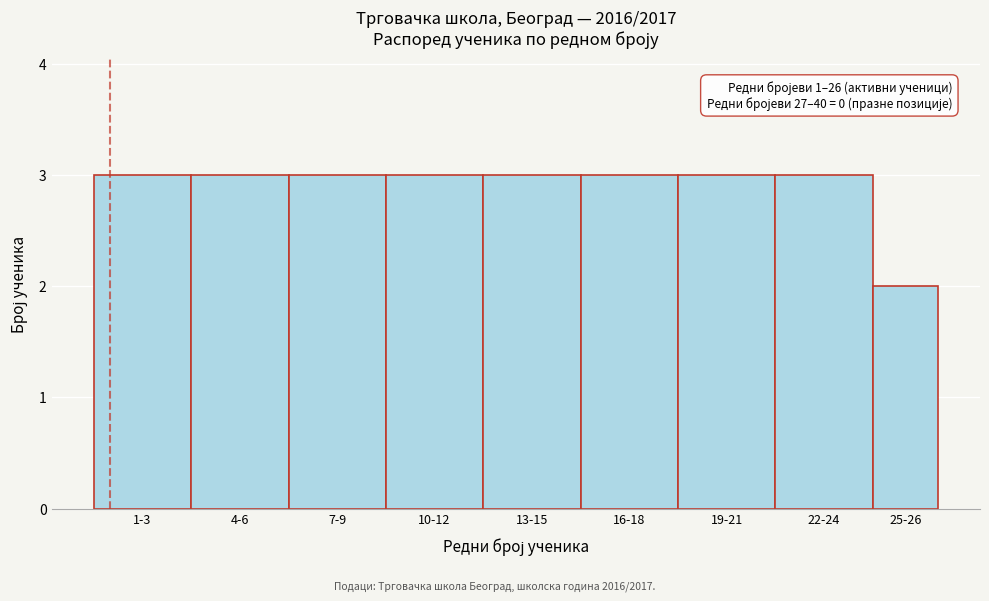

Reading left to right, extract all data points from this chart.

3	3	3	3	3	3	3	3	2